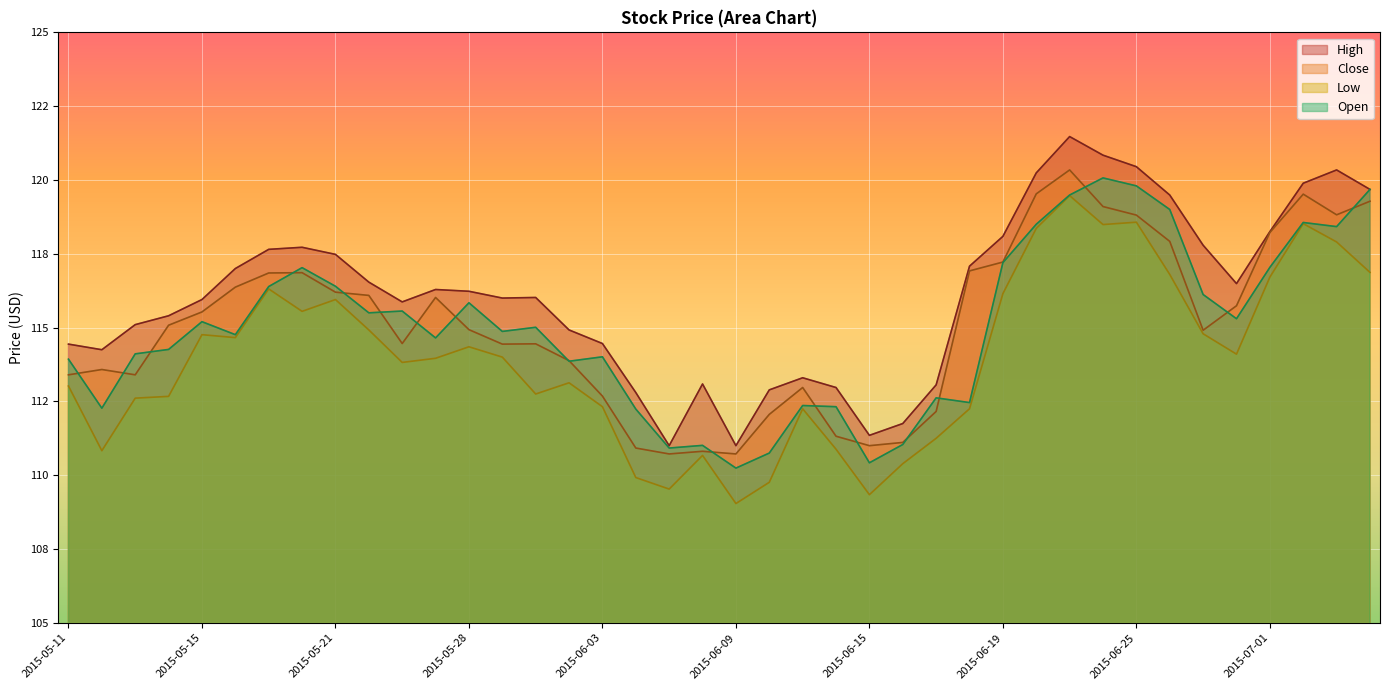

True or false: High and Close cross at least once.

False